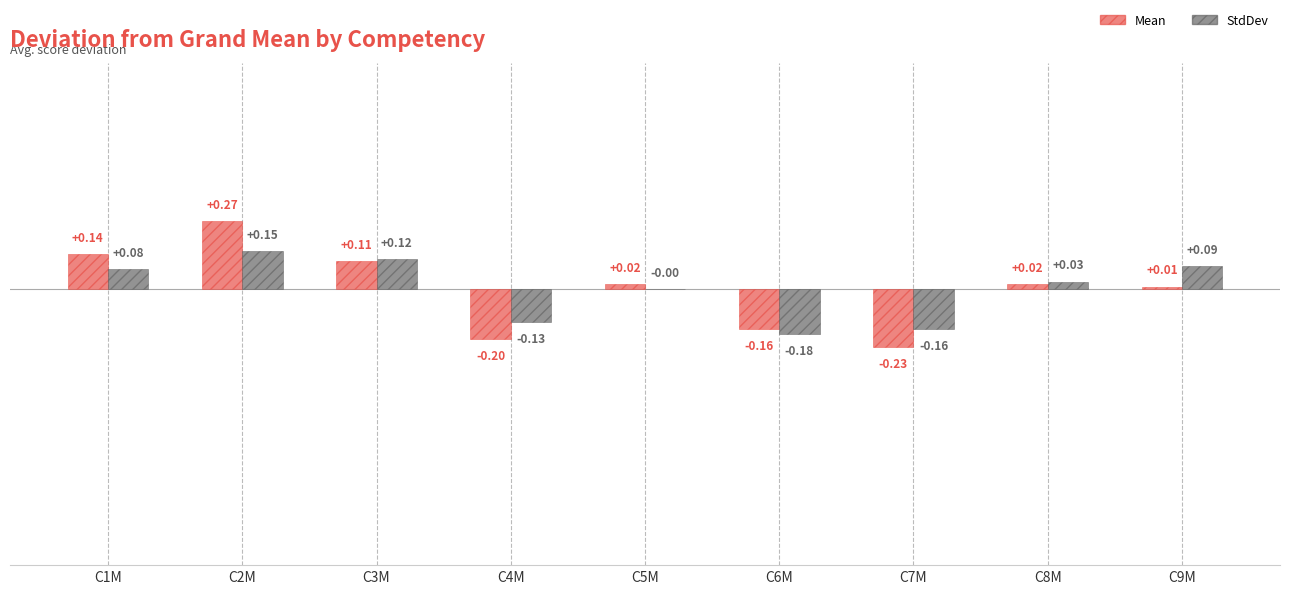

At which category is the sum across all series the highest?

C2M